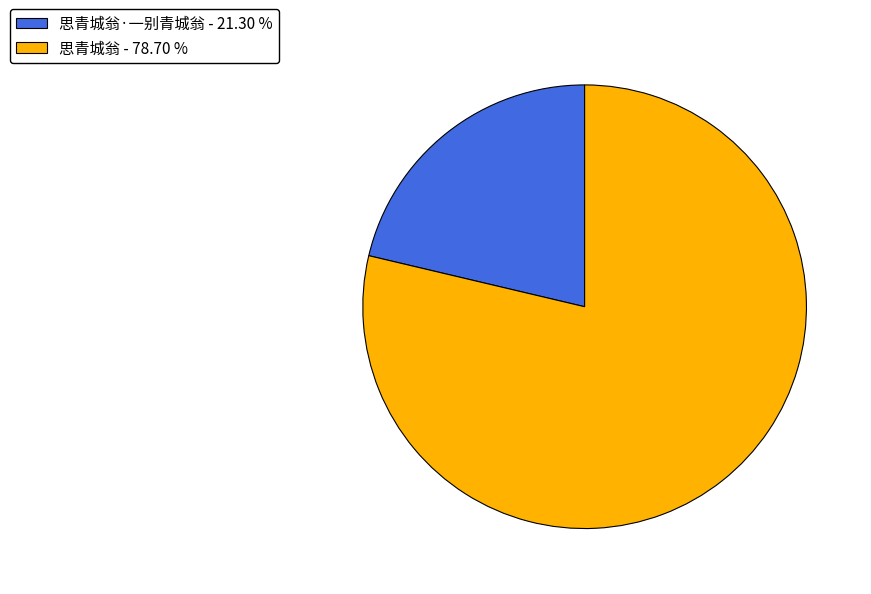

How many segments does this pie chart have?

2